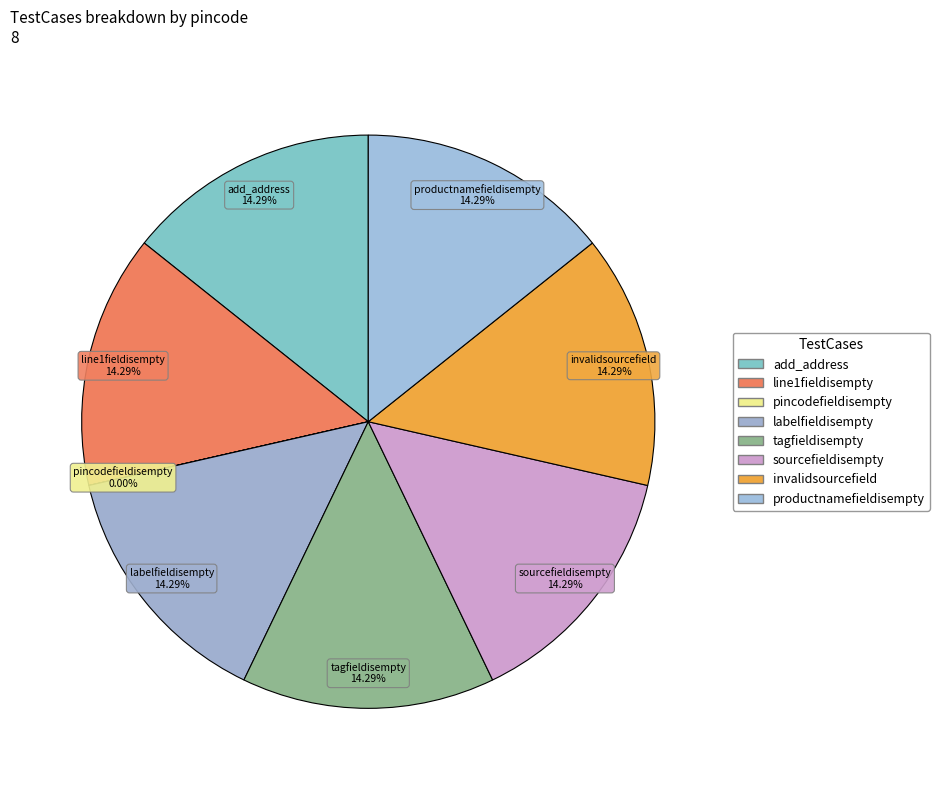

What percentage is the tagfieldisempty slice, to the nearest percent?

14%